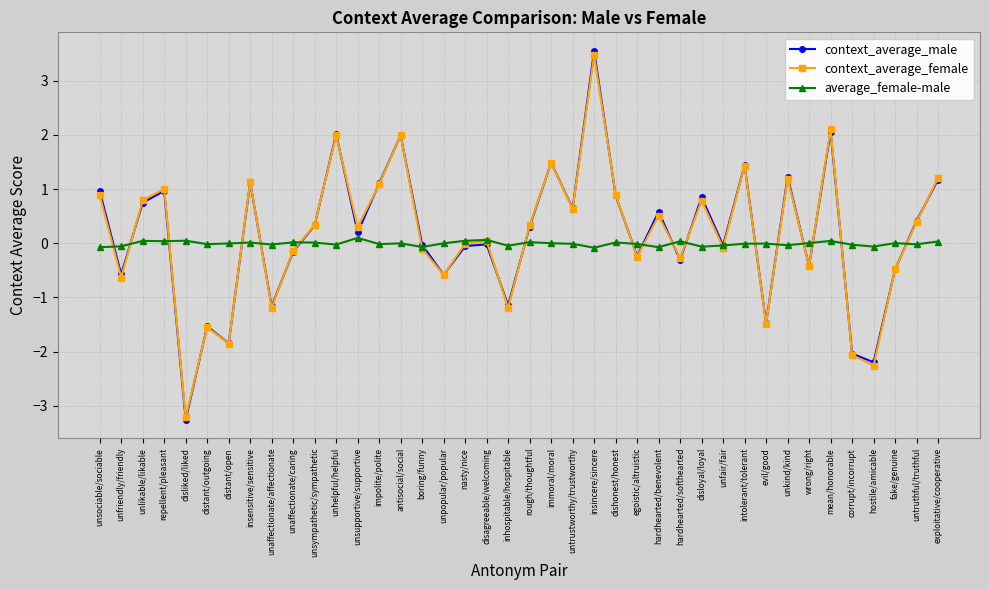

Count the number of categories in the chart.

40